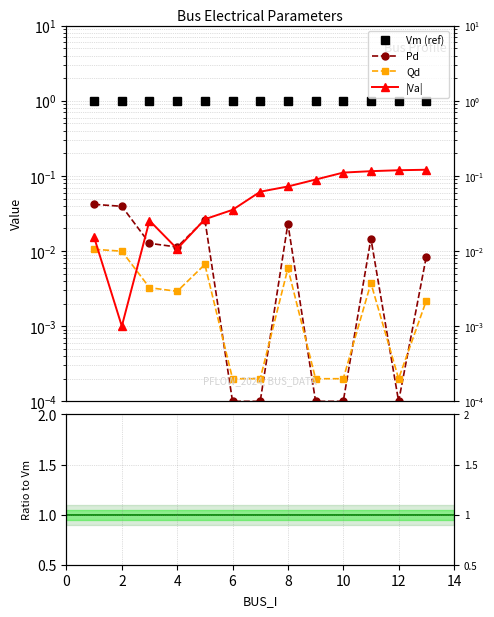

At which category does Va reach its first local peak?

3